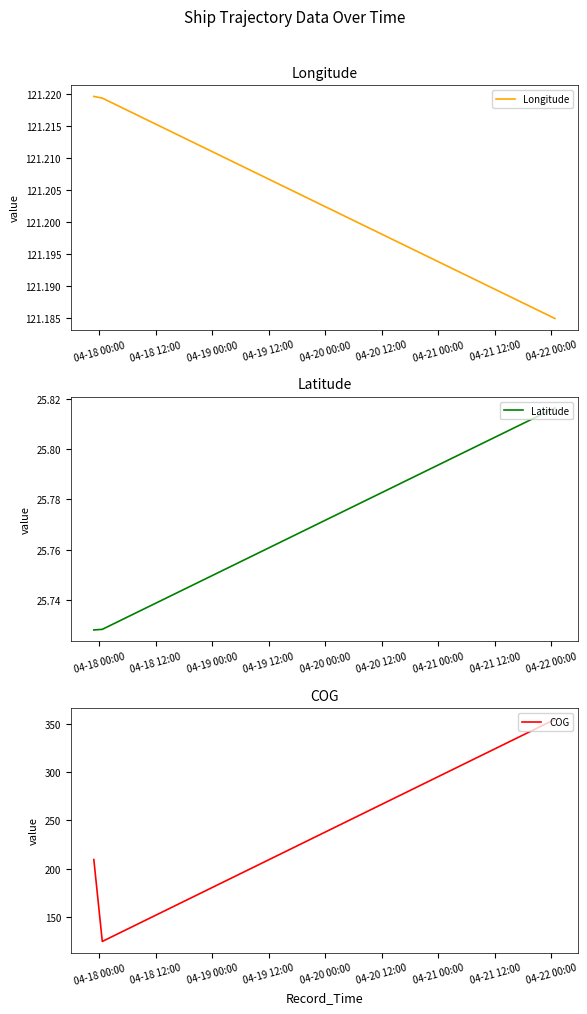

What is the minimum value for COG?

124.5